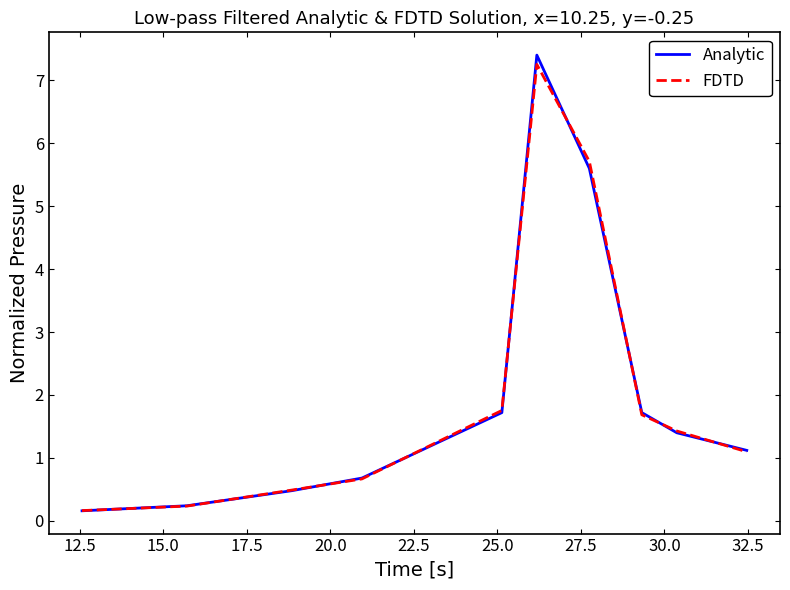

Which series has the widest spread of values?

Analytic